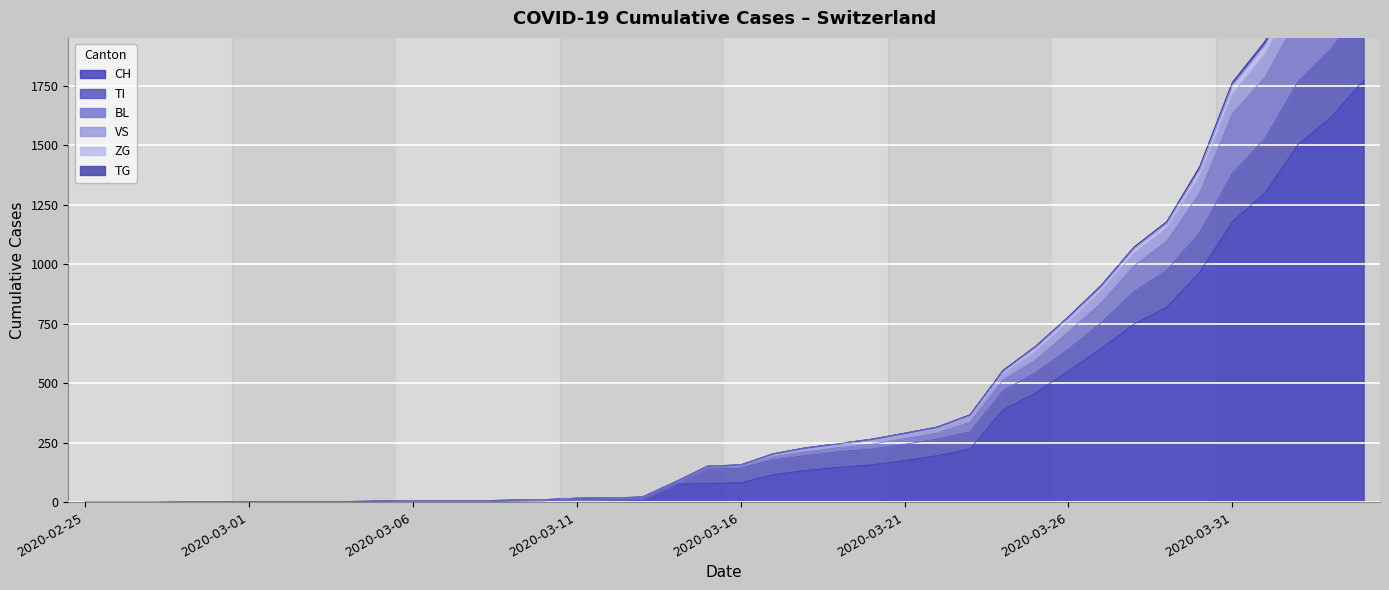

How many distinct data groups are displayed?

6